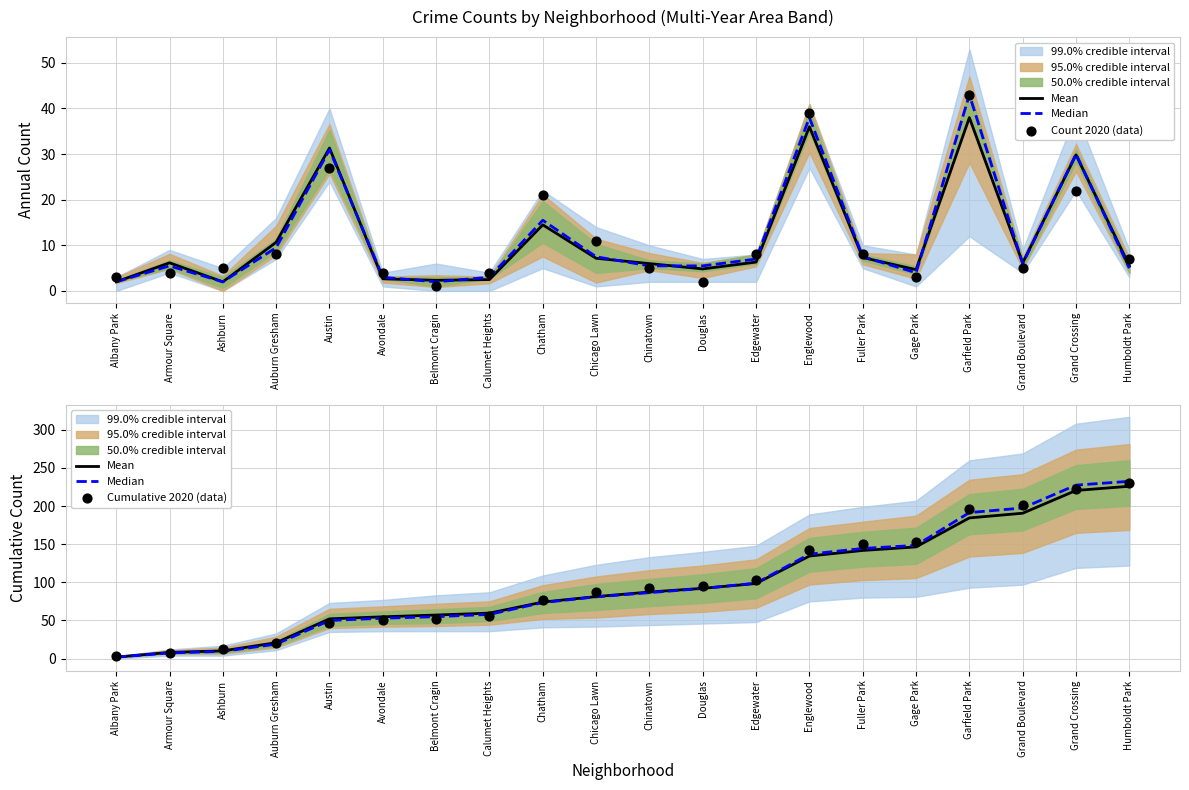

Which series has the largest Y range (max minus min)?

Median